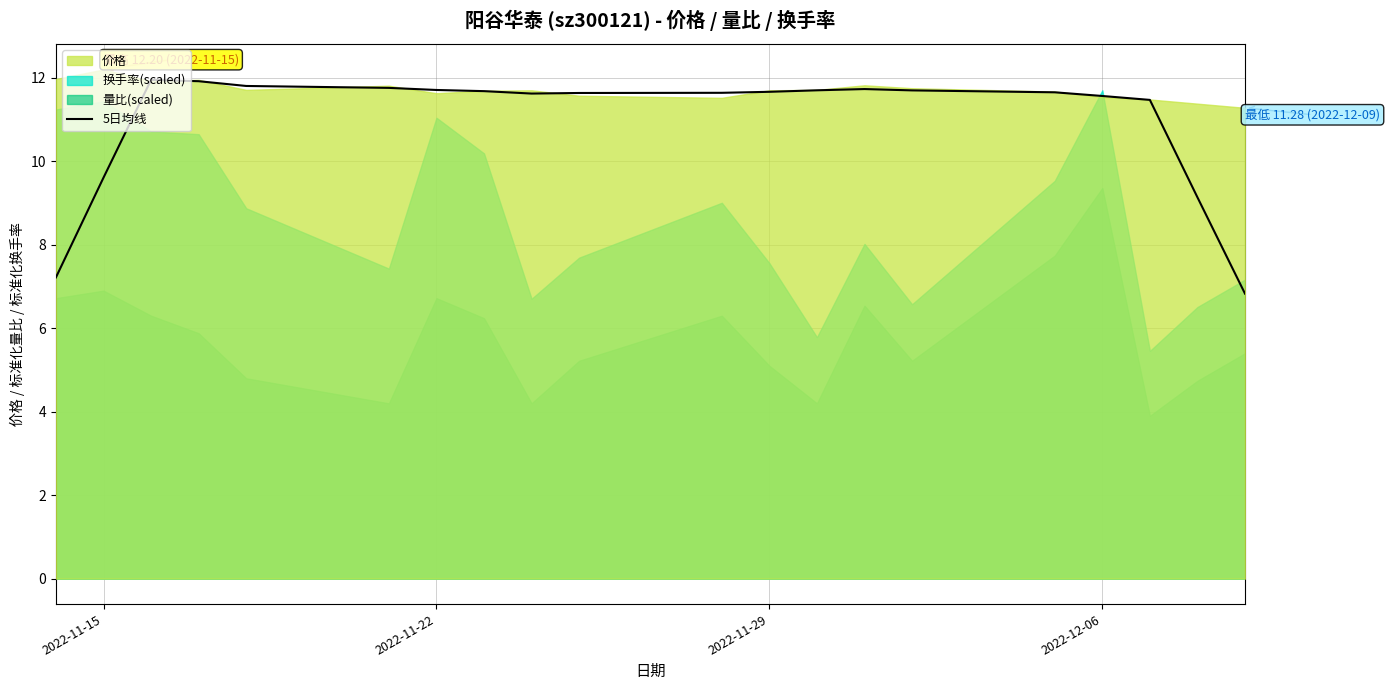

What is the lowest value of the 5日均线 series?

6.8